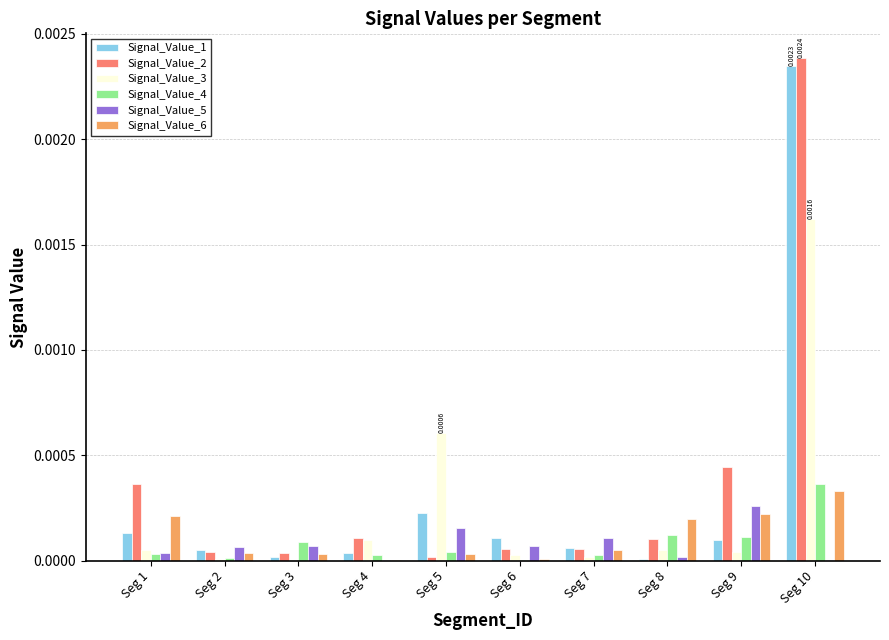

Are the bars horizontal?

No